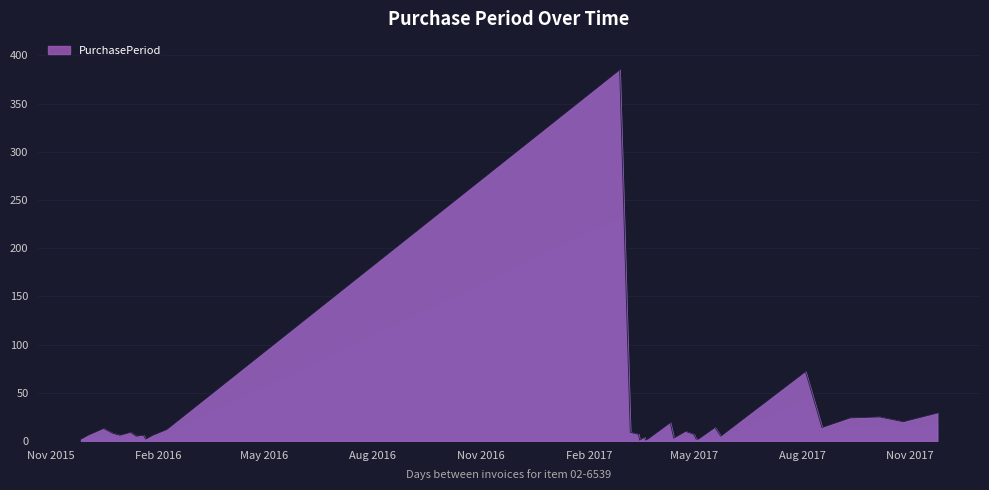

What is the difference between the maximum and minimum values?

384